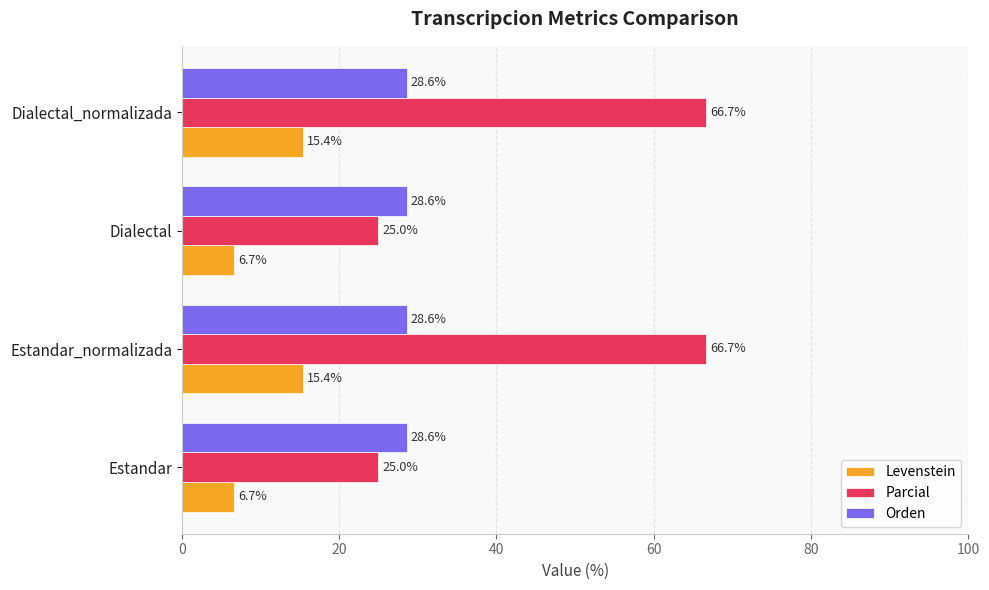

True or false: Levenstein has a value of 15.4 at Dialectal_normalizada.

True